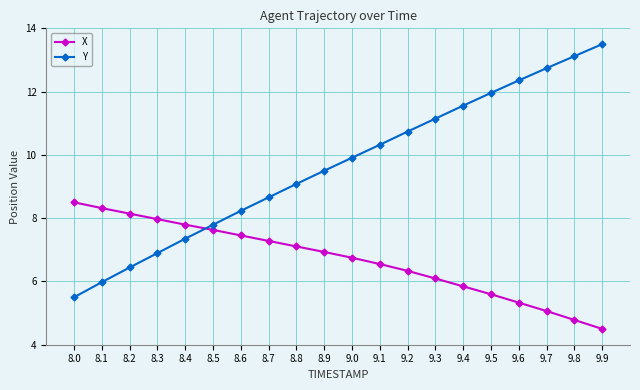

What is the difference between the highest and lowest values at 8.4?

0.4